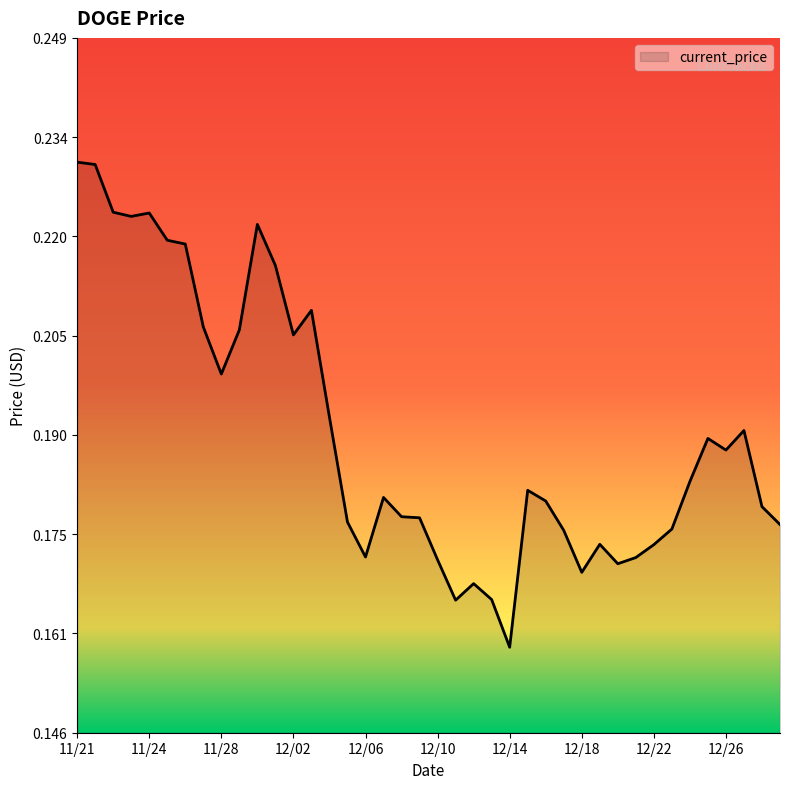

Which label corresponds to the smallest value in the chart?

12/14